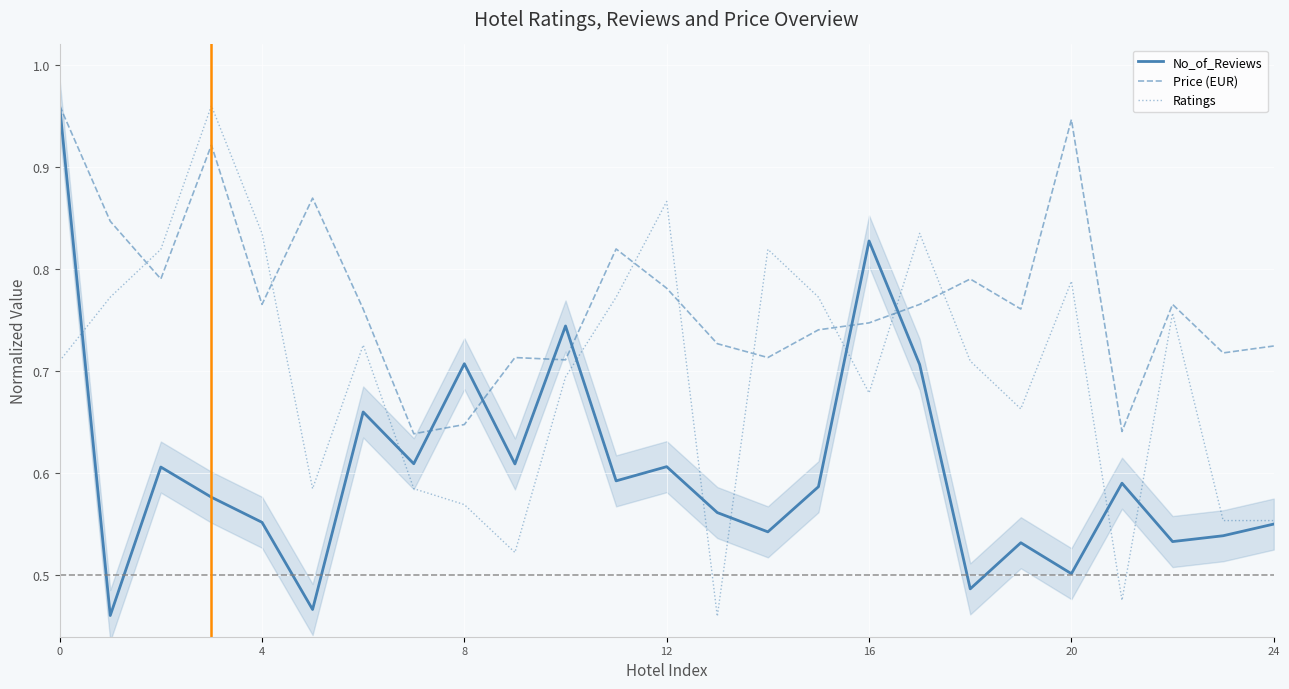

True or false: Ratings and Price (EUR) intersect in this chart.

True